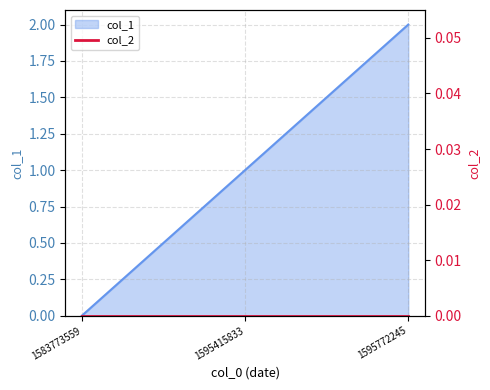

The col_1 series shows 2 at 1595772245. True or false?

True